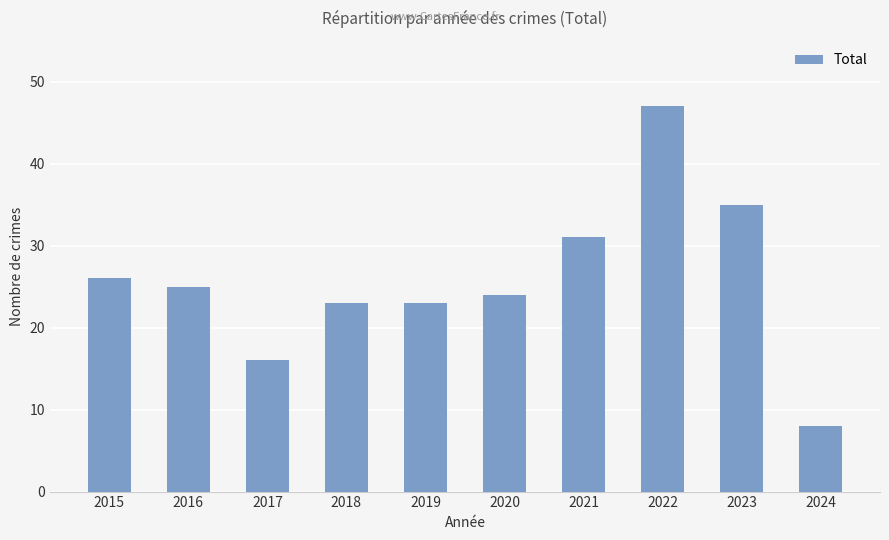

Reading right to left, transcribe all the data shown in this chart.

8	35	47	31	24	23	23	16	25	26